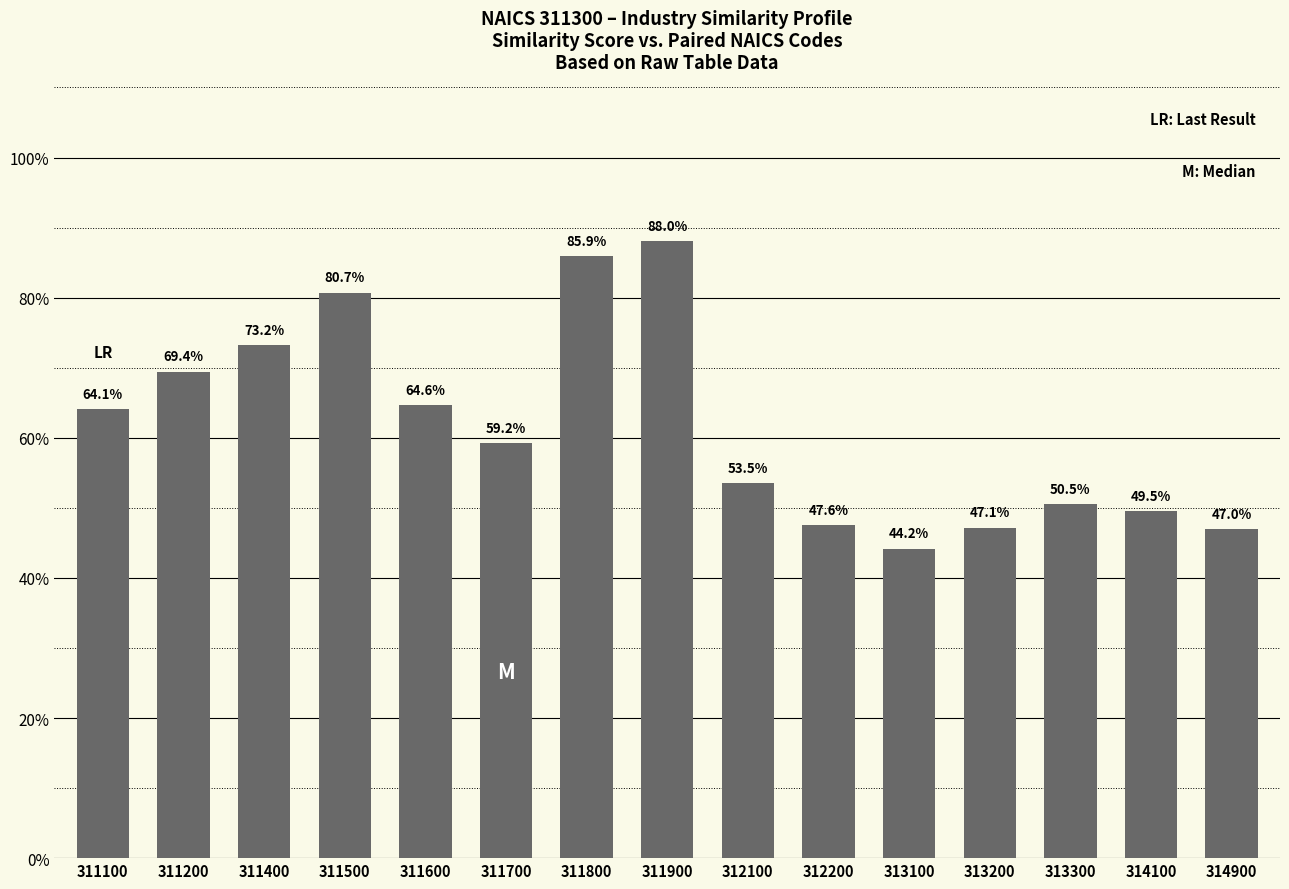

Are the bars horizontal?

No